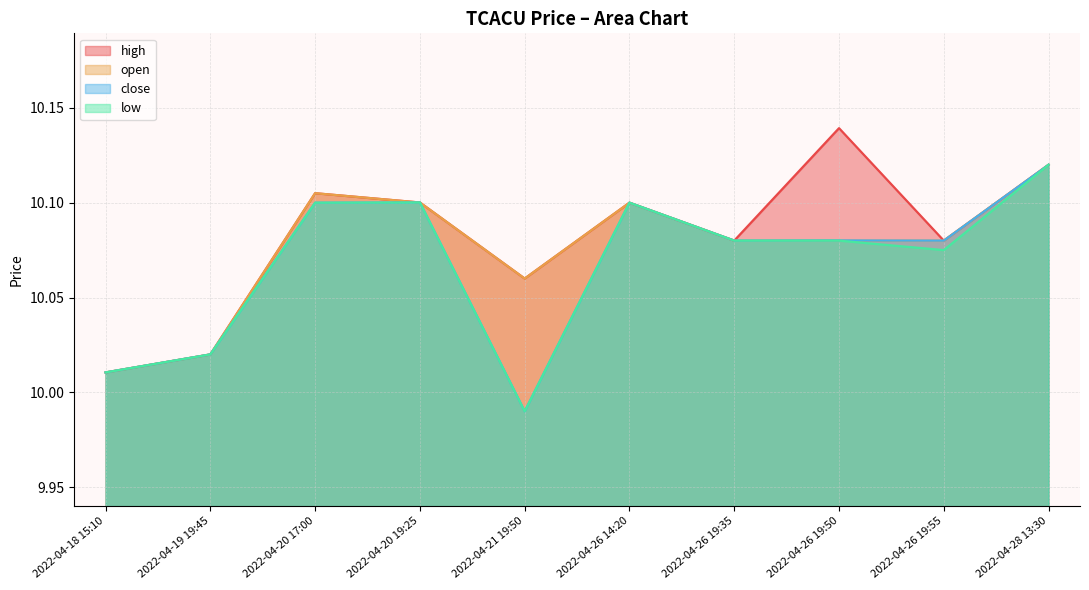

At which label does close first exceed 10?

2022-04-18 15:10